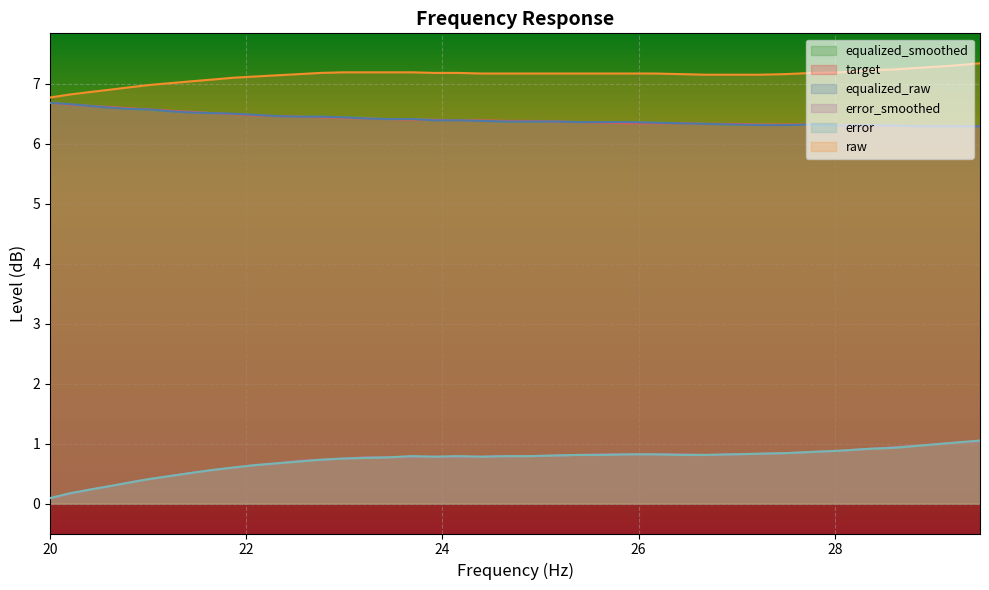

True or false: error and raw intersect in this chart.

False